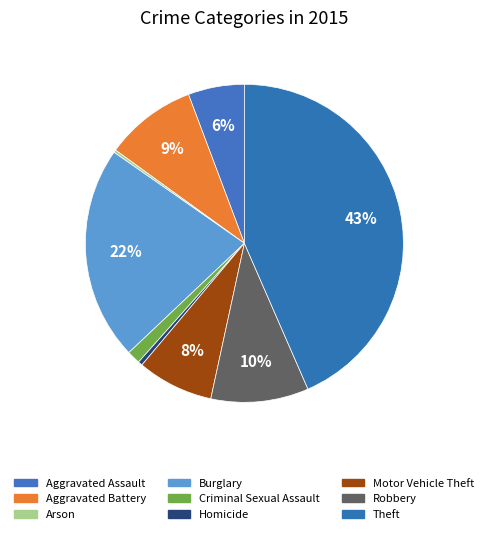

What is the ratio of the value at Burglary to the value at Robbery?

2.2